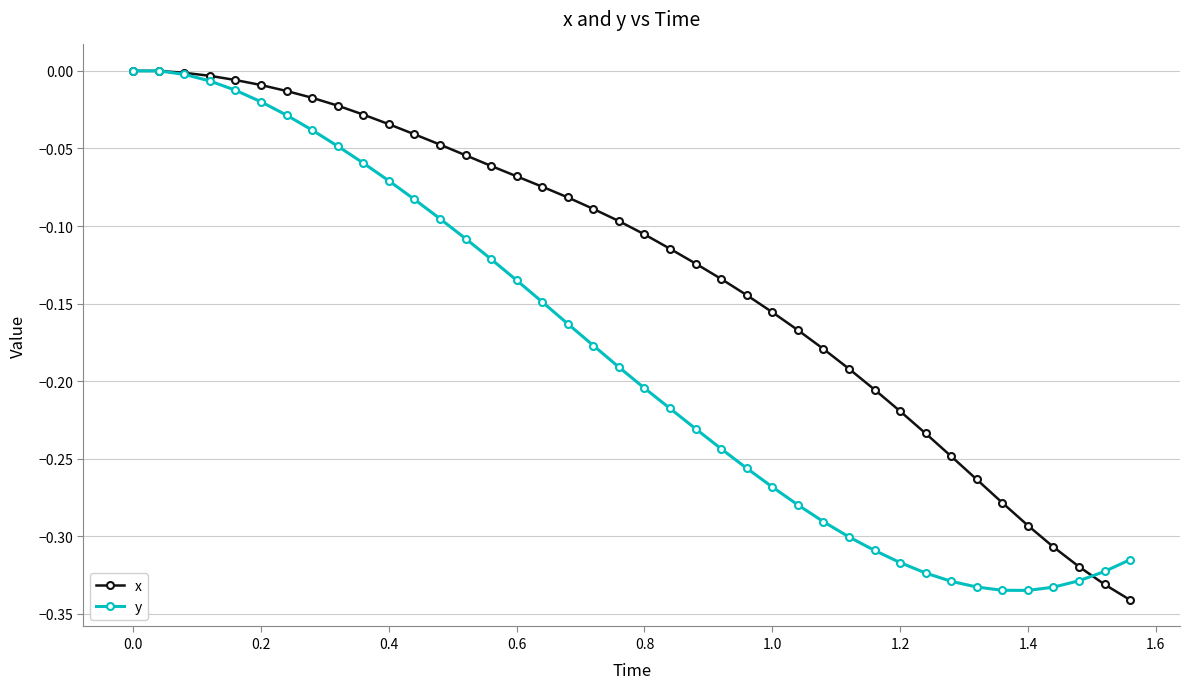

Rank the series by their average value, from highest to lowest.

x, y